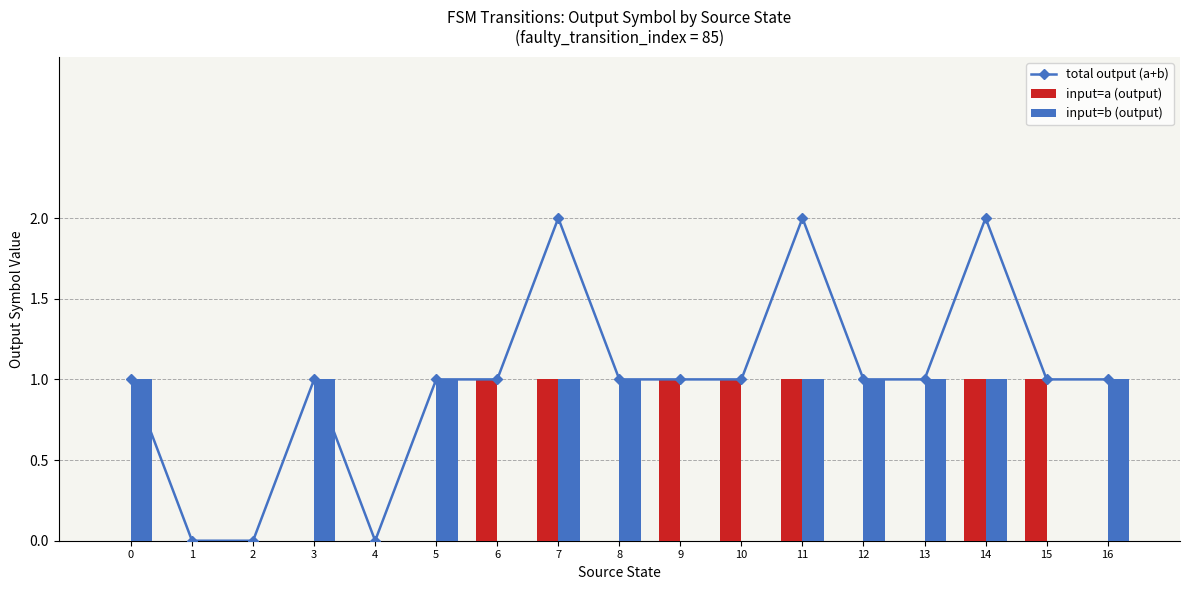

Is the value of total output (a+b) at 14 greater than the value of input=a (output) at 1?

Yes